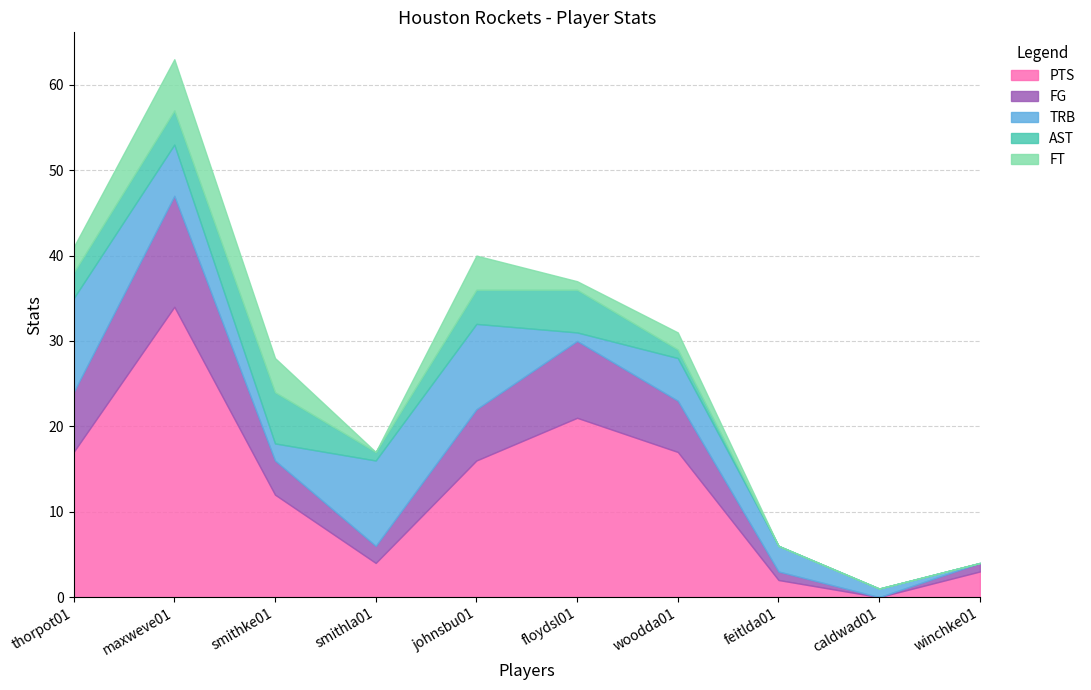

What are all the series names shown in the legend?

PTS, FG, TRB, AST, FT